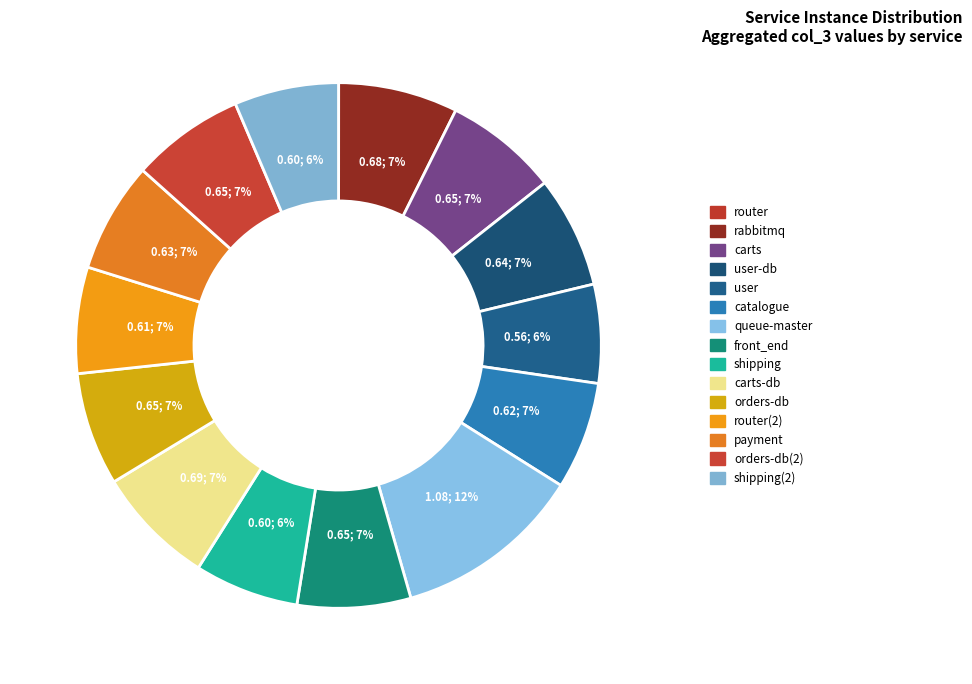

Rank the categories by value from lowest to highest.

1, 5, 9, 15, 12, 6, 13, 4, 11, 14, 8, 3, 2, 10, 7